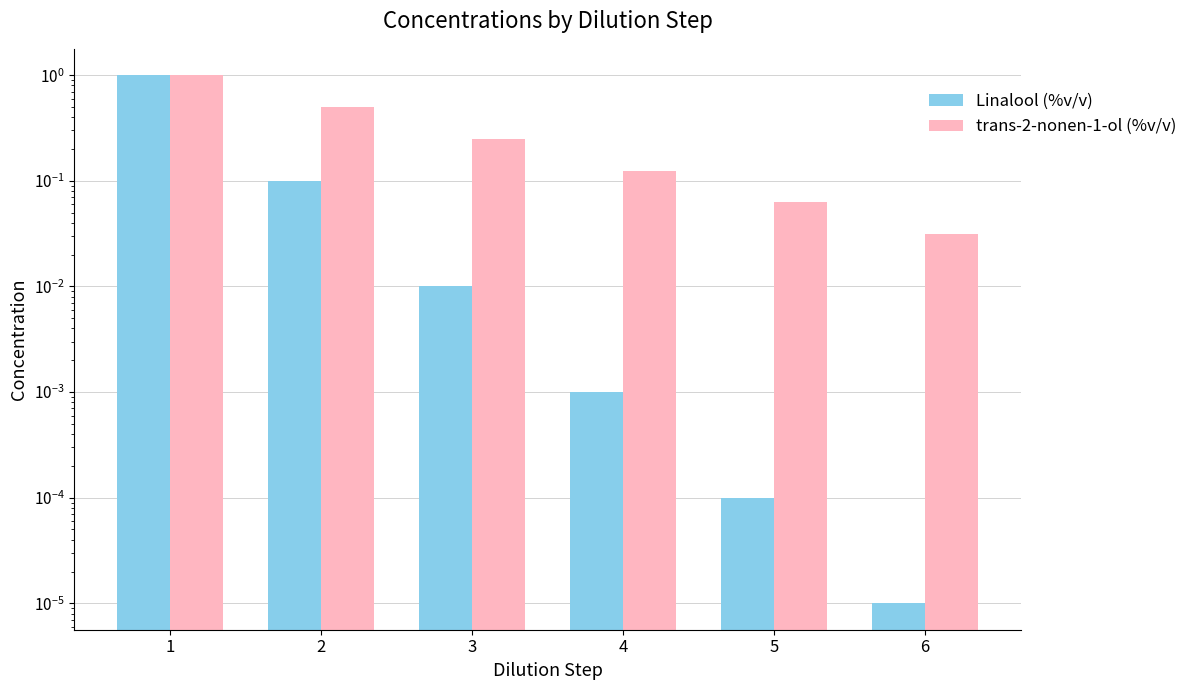

What is the difference between the maximum and minimum values in the trans-2-nonen-1-ol (%v/v) series?

1.0